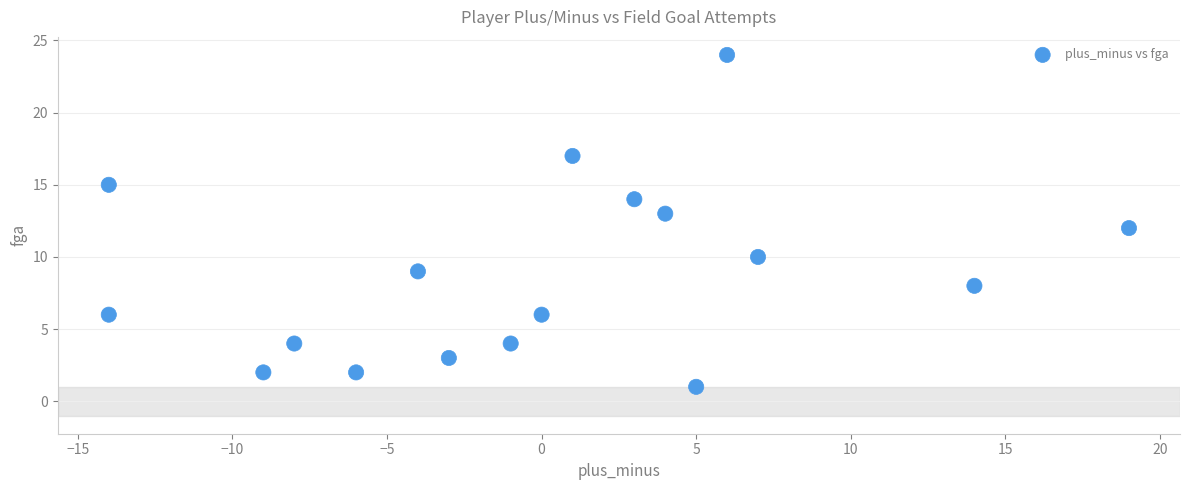

What is the range of Y values (max minus min)?

23